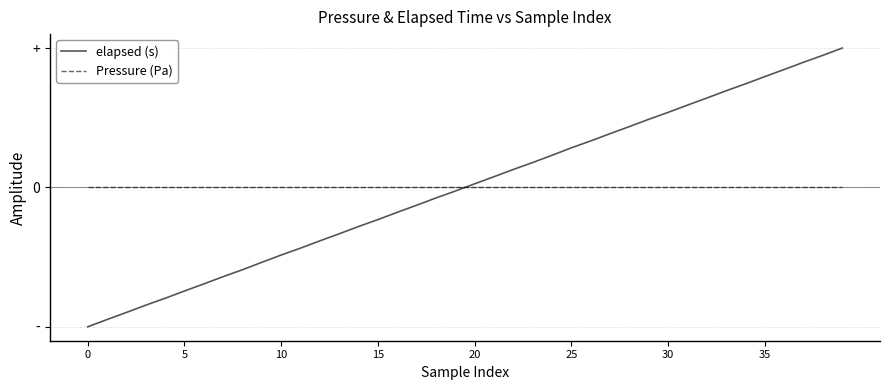

Which series has the largest range (max minus min)?

elapsed (s)